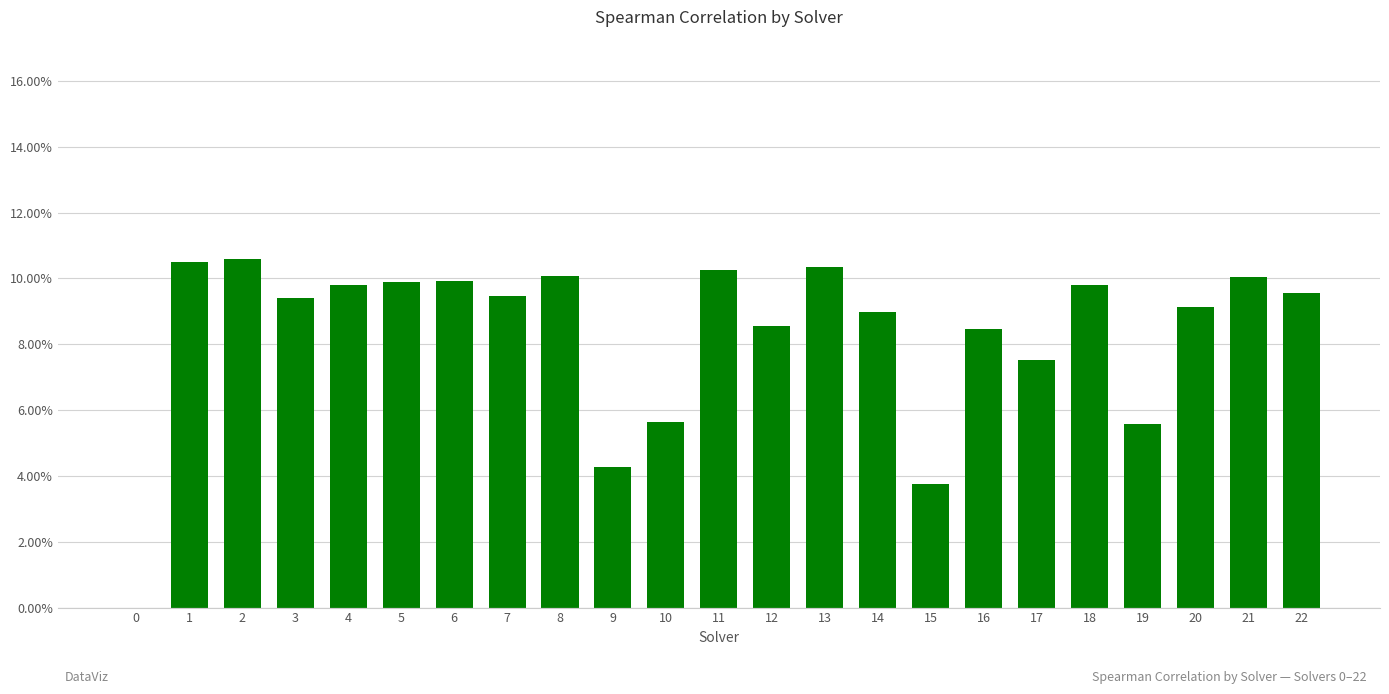

What is the value of the 7th bar from the left?

0.1